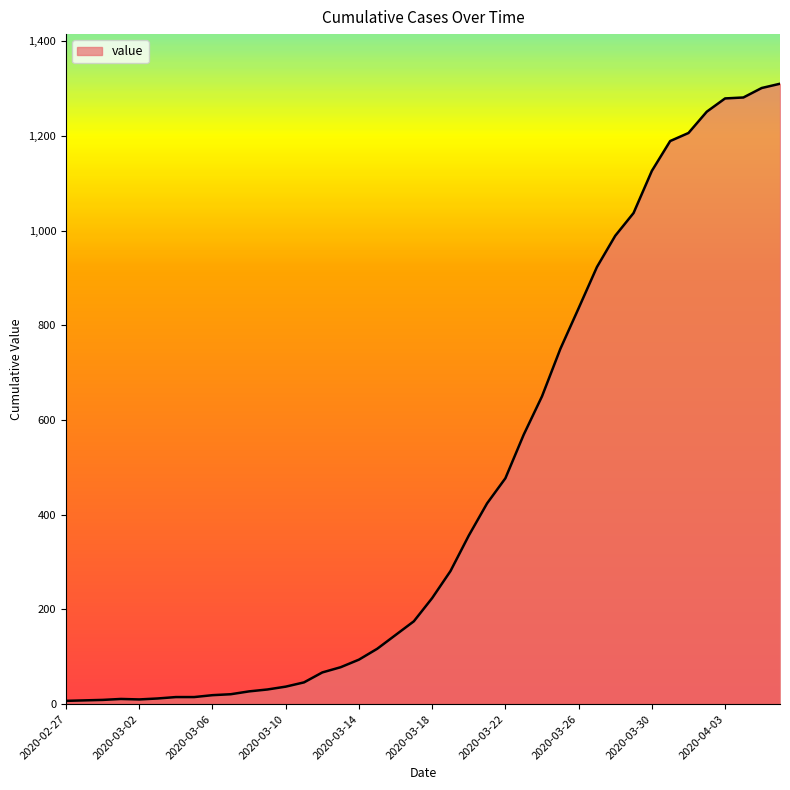

Where is the data nearest to the value 658?

2020-03-24